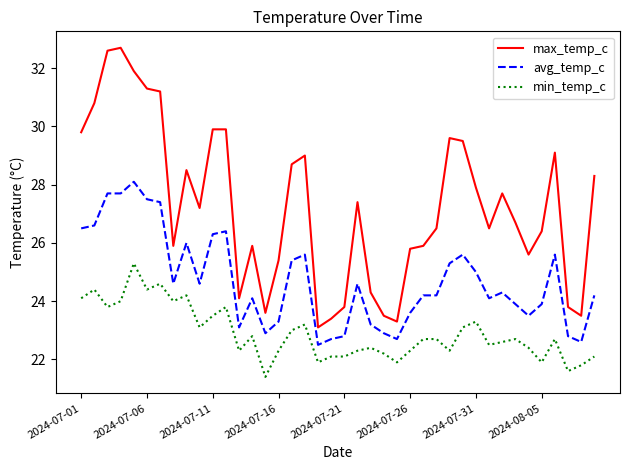

Which series has the largest range (max minus min)?

max_temp_c